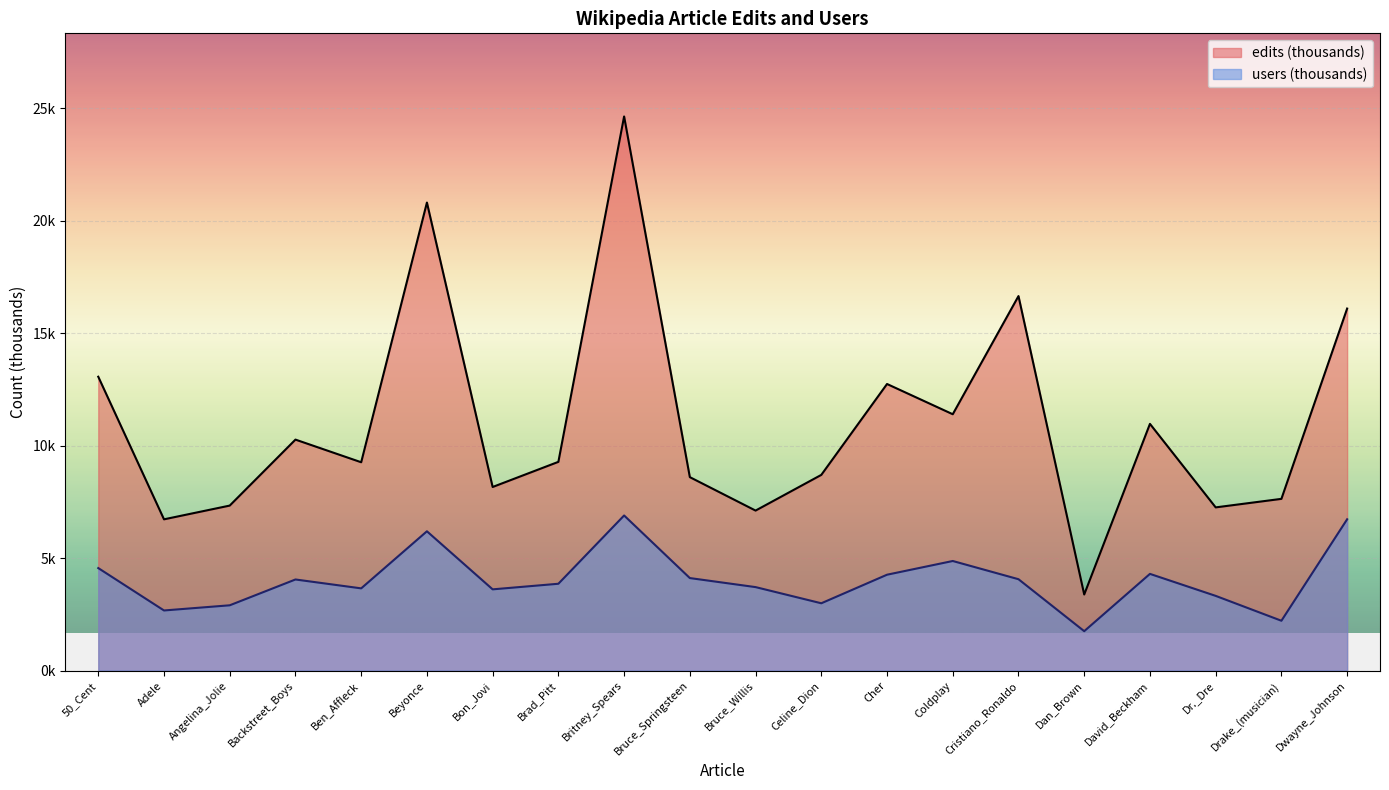

At which category does users reach its first local peak?

Backstreet_Boys